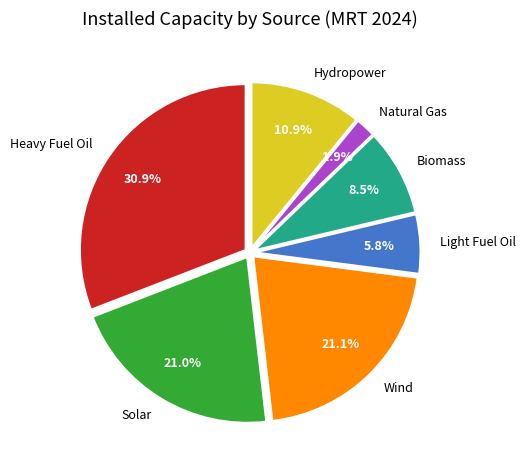

Is there any slice that represents more than half of the pie?

No